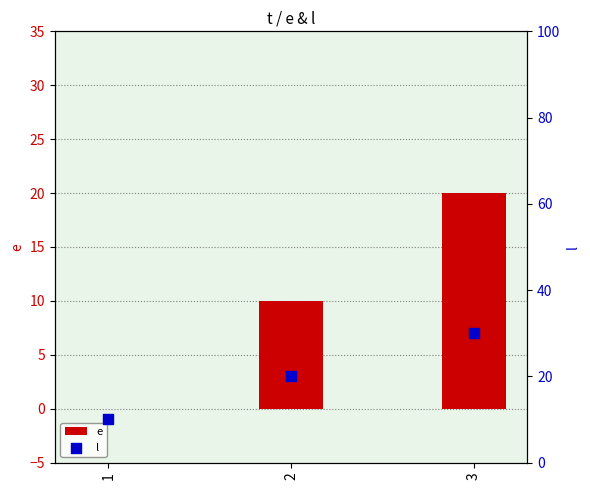

Is the value of l at 1 greater than the value of e at 1?

Yes